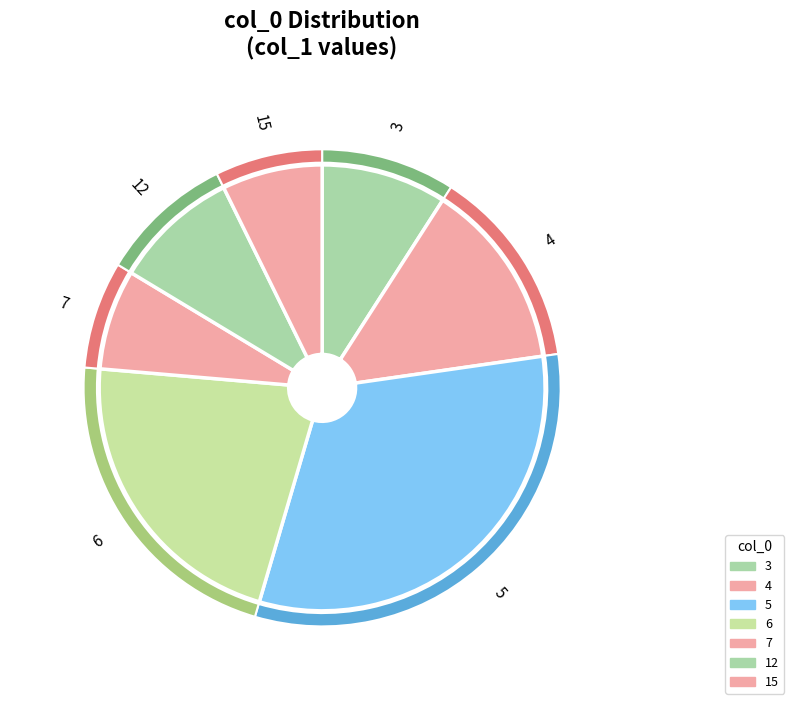

Between 4 and 5, which is larger?

5